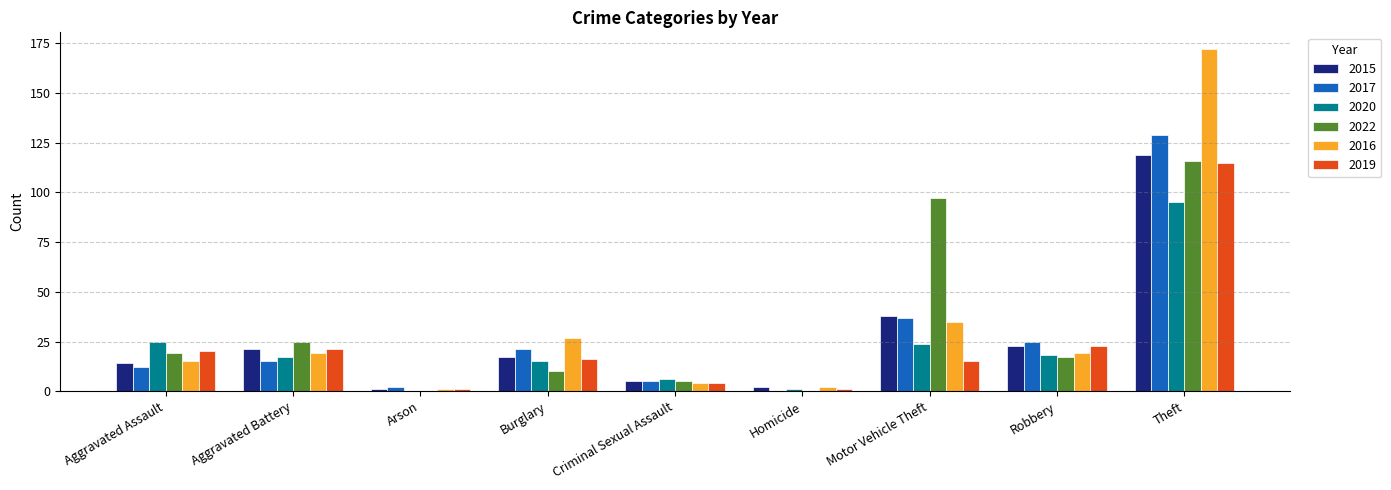

Is it true that 2022 equals 19 at Aggravated Assault?

True